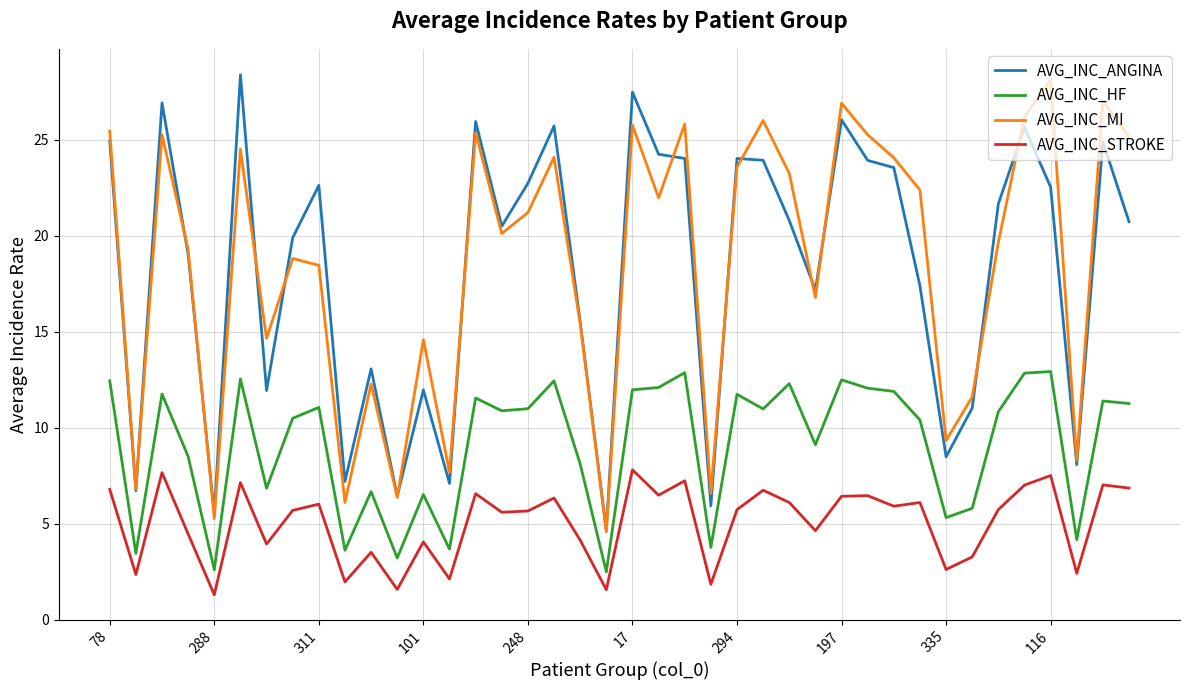

What is the highest value of the AVG_INC_MI series?

28.1